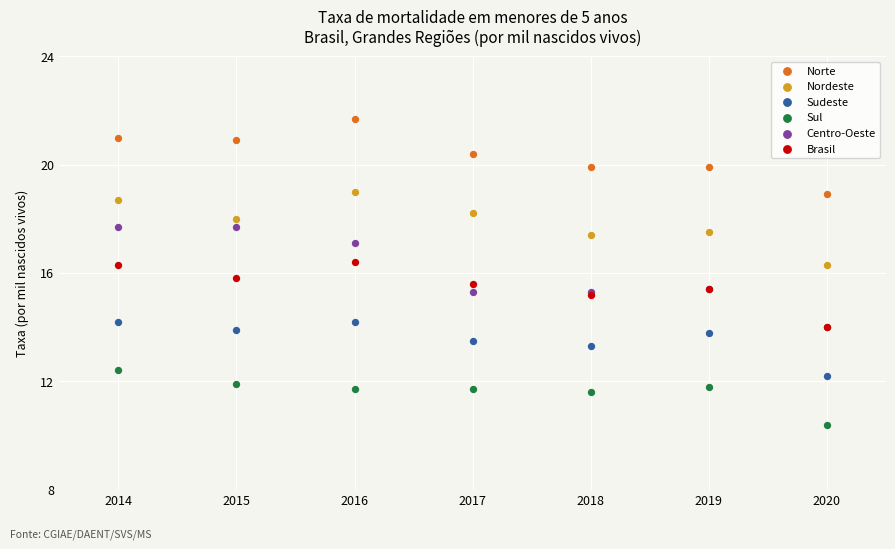

Which series reaches the maximum Y coordinate?

Norte